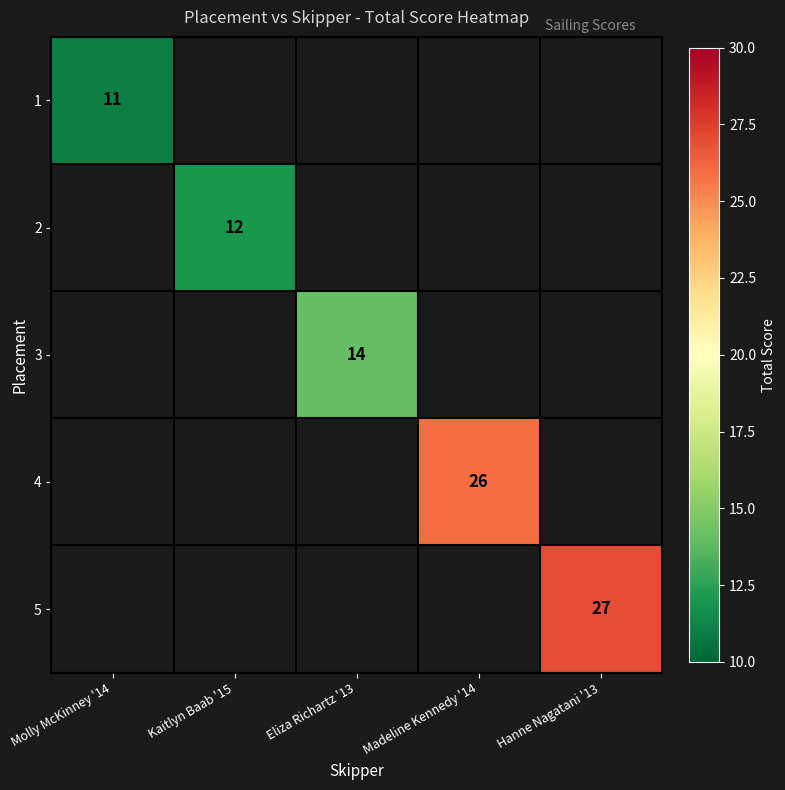

Which has a higher value, Kaitlyn Baab '15 or Eliza Richartz '13?

Eliza Richartz '13